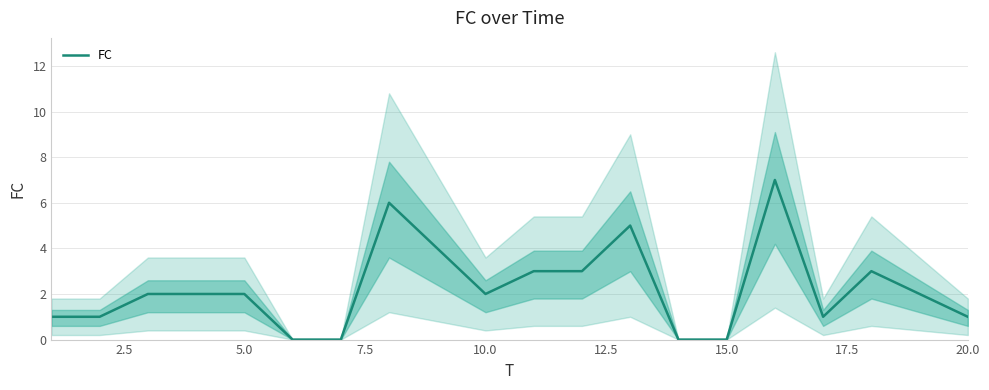

True or false: FC has a value of 2 at 5.0.

True